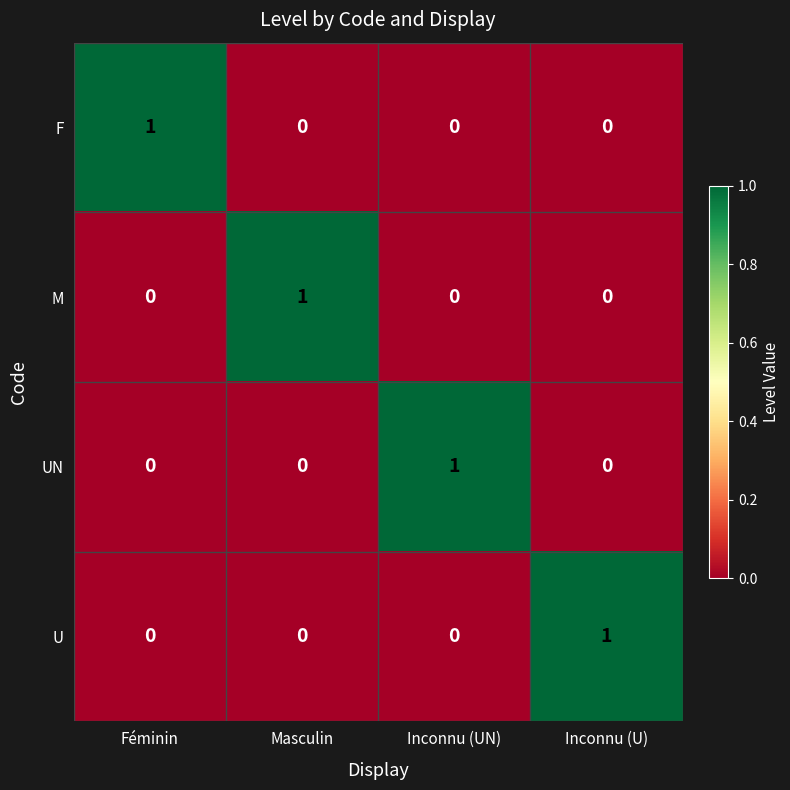

Count the UN values in the range 0 to 1.

4